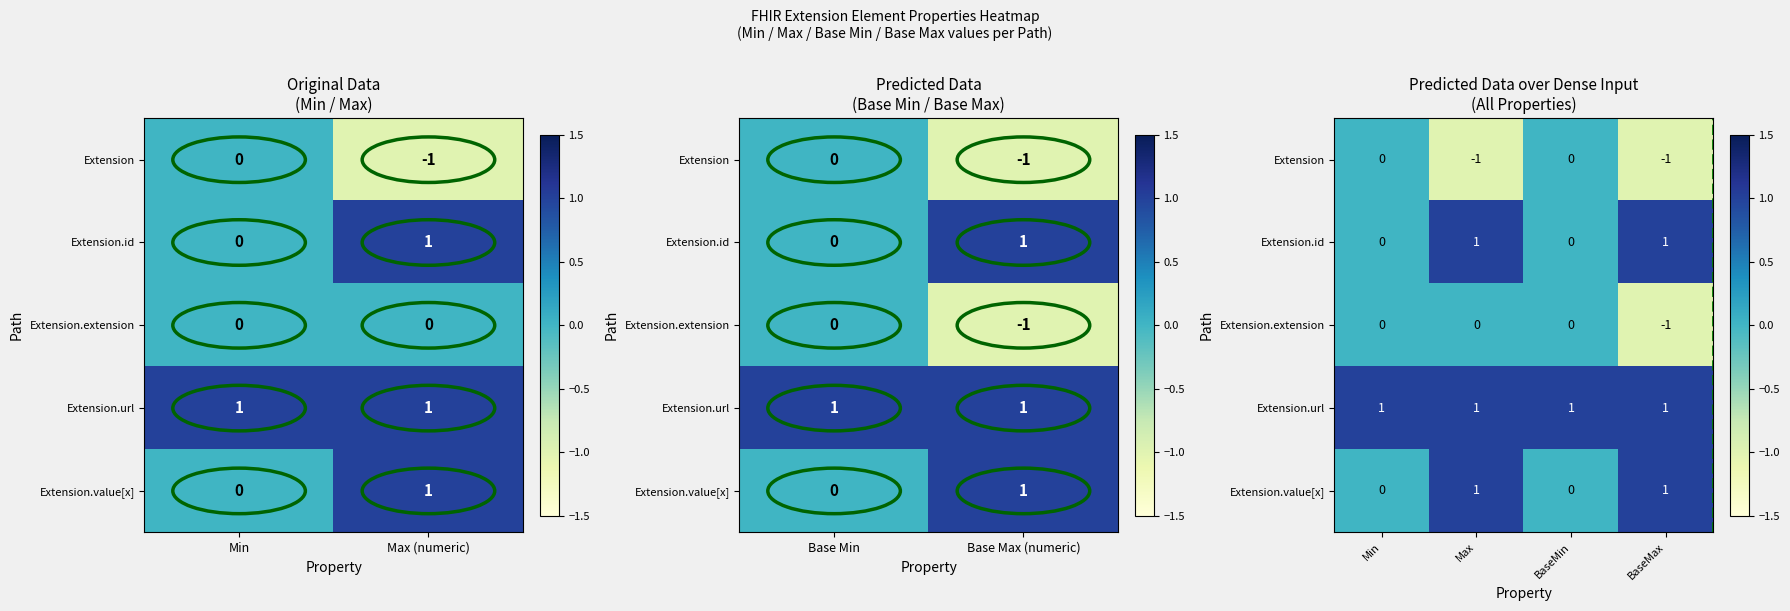

At which label is Extension.extension closest to 0?

Min